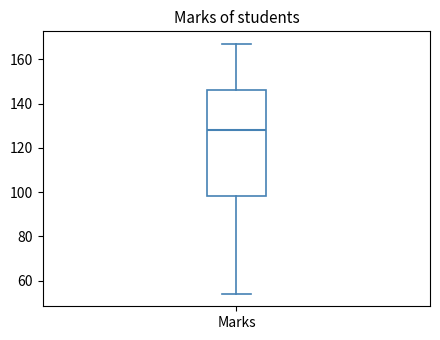

Read this box plot against the y-axis: the position of the median line, the range covered by the box, and the ends of both whiskers. The values are not printed on the chart, so give them approximately, as read against the axis.

median 128, box 98 to 146, whiskers 54 to 168